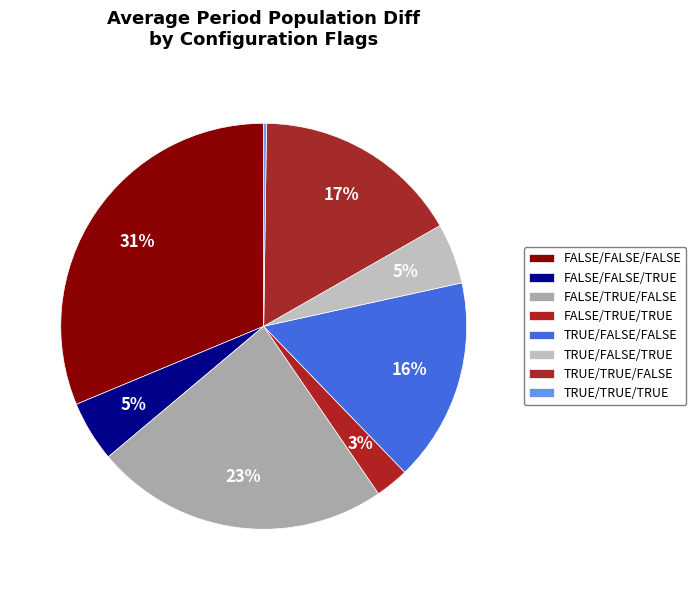

Is it true that TRUE/TRUE/TRUE is 6% of the pie?

False